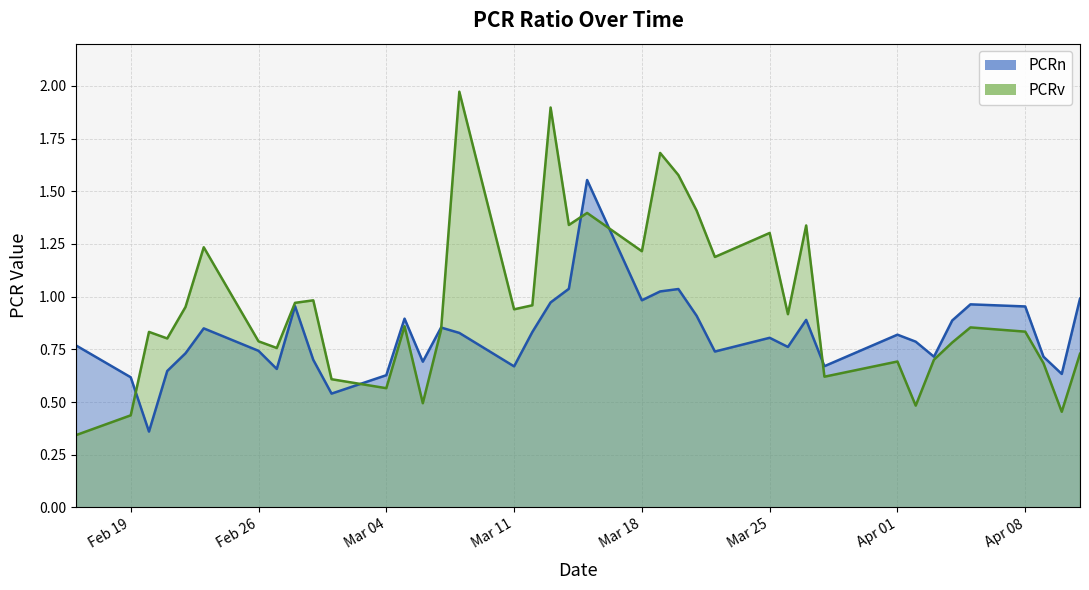

At which category does PCRv reach its first local valley?

2024-02-21